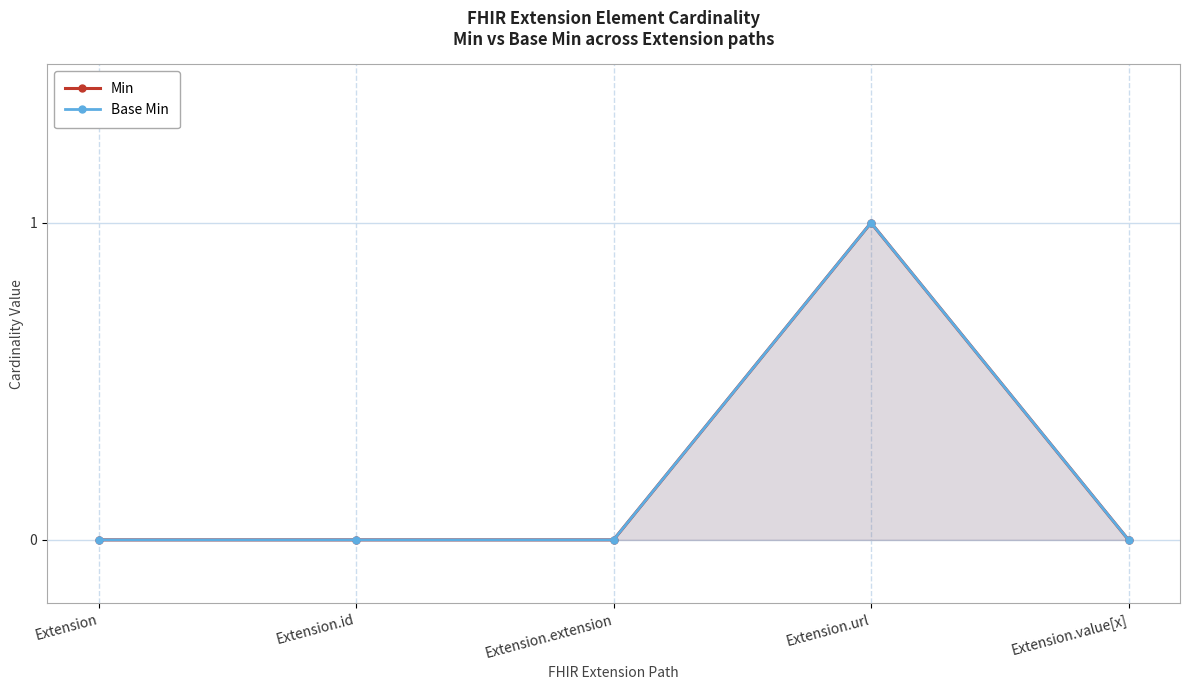

Rank the categories by Min value from lowest to highest.

Extension, Extension.id, Extension.extension, Extension.value[x], Extension.url